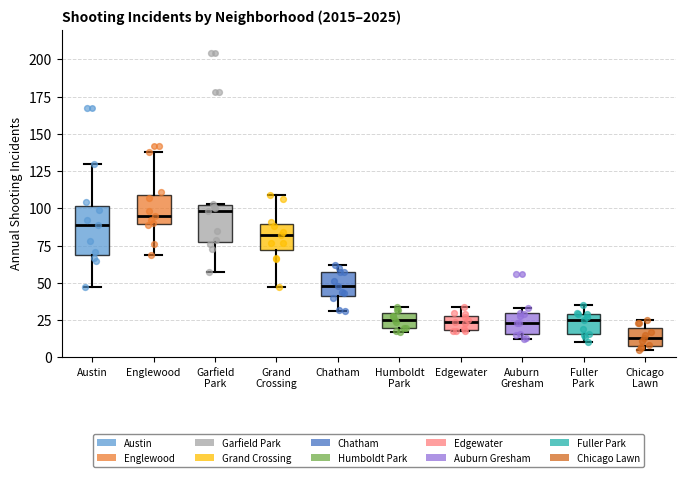

Reading left to right, read every box against the y-axis: the position of its median line, the range the box covers, and the ends of its whiskers. The values are not printed on the chart, so give them approximately, as read against the axis.

Austin: median 90, box 70 to 100, whiskers 45 to 130
Englewood: median 95, box 90 to 110, whiskers 70 to 140
Garfield Park: median 100 (just below the box's upper edge), box 80 to 100, whiskers 55 to 105
Grand Crossing: median 80, box 70 to 90, whiskers 45 to 110
Chatham: median 50, box 40 to 55, whiskers 30 to 60
Humboldt Park: median 25, box 20 to 30, whiskers 15 to 35
Edgewater: median 25, box 20 to 30, whiskers 20 to 35
Auburn Gresham: median 25, box 15 to 30, whiskers 10 to 35
Fuller Park: median 25, box 15 to 30, whiskers 10 to 35
Chicago Lawn: median 15, box 10 to 20, whiskers 5 to 25